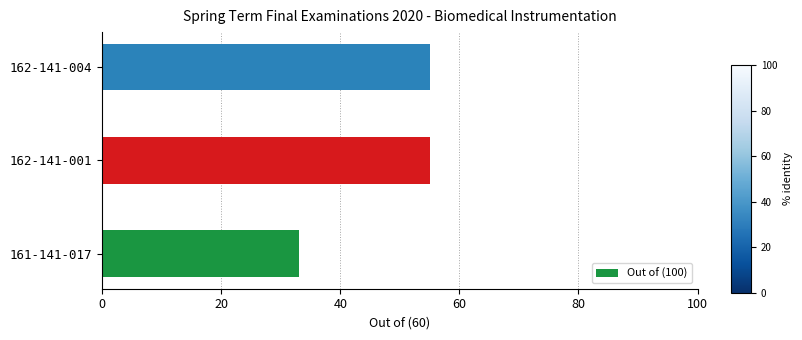

What is the minimum value shown in the chart?

33